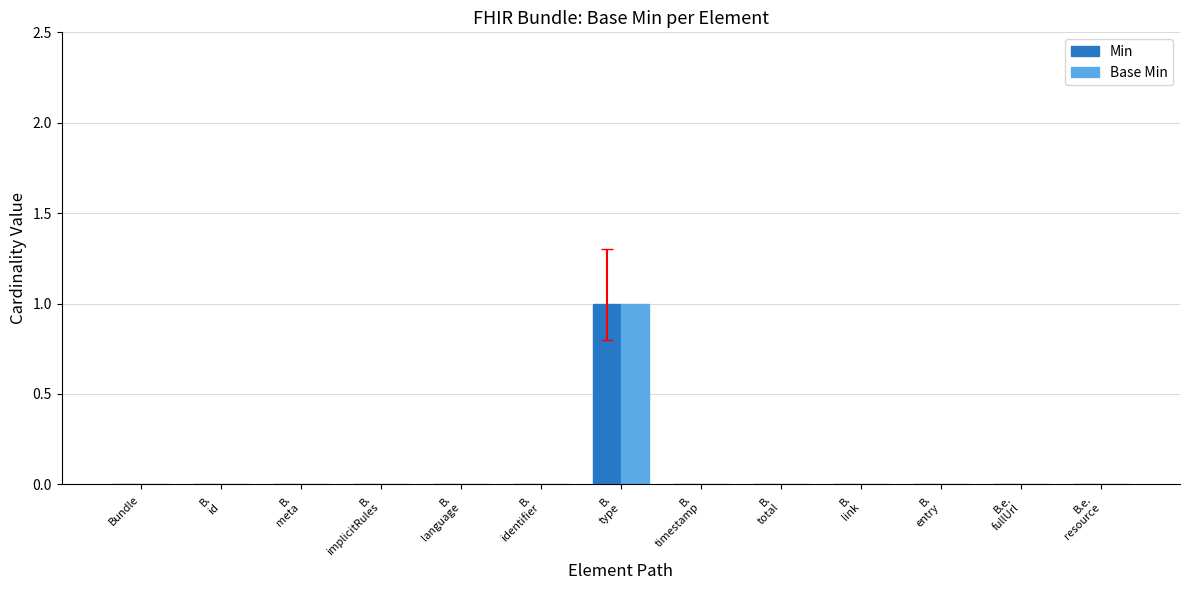

Reading left to right, transcribe all the data shown in this chart.

Min: Bundle=0	B.
id=0	B.
meta=0	B.
implicitRules=0	B.
language=0	B.
identifier=0	B.
type=1	B.
timestamp=0	B.
total=0	B.
link=0	B.
entry=0	B.e.
fullUrl=0	B.e.
resource=0
Base Min: Bundle=0	B.
id=0	B.
meta=0	B.
implicitRules=0	B.
language=0	B.
identifier=0	B.
type=1	B.
timestamp=0	B.
total=0	B.
link=0	B.
entry=0	B.e.
fullUrl=0	B.e.
resource=0